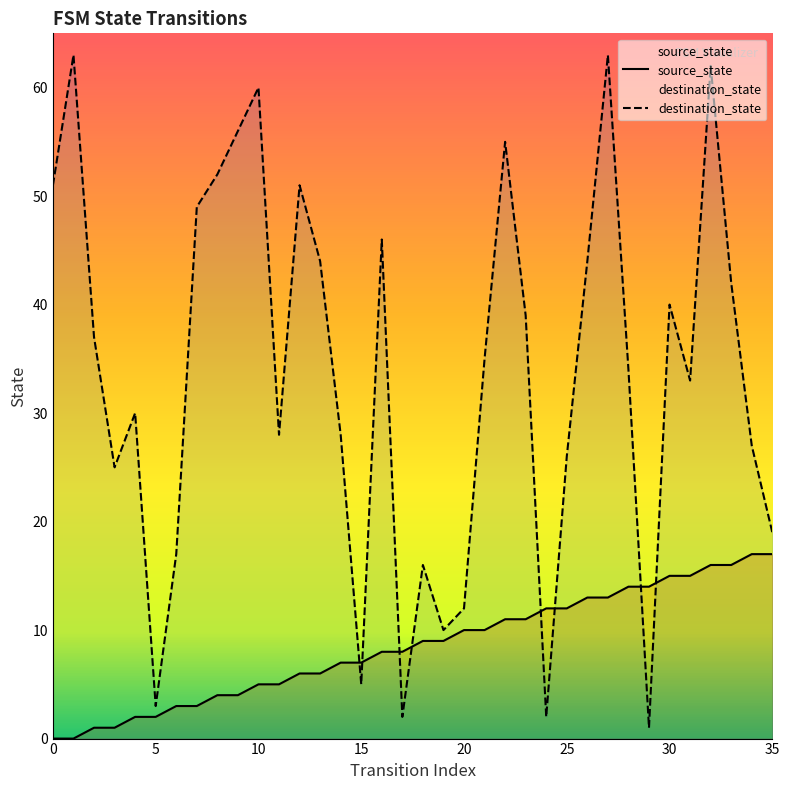

What is the difference between the maximum and minimum values in the destination_state series?

62